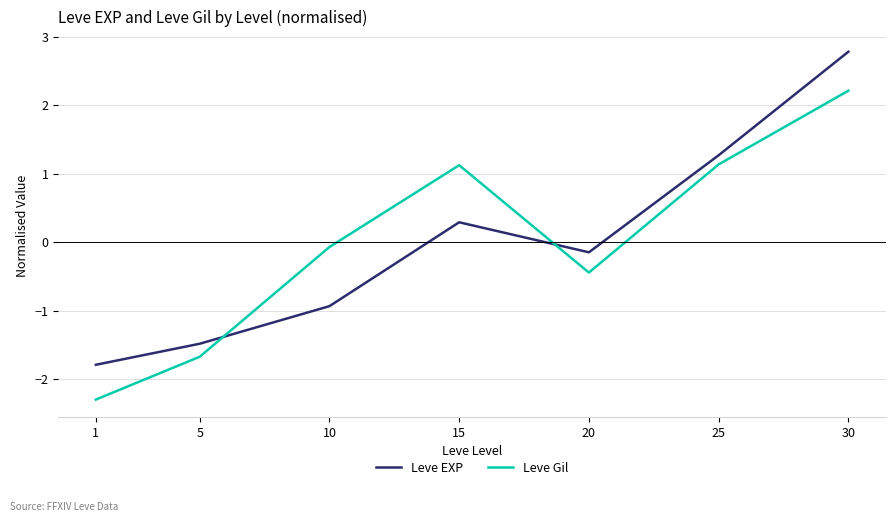

The value of Leve Gil at 1 is -1.2. True or false?

False